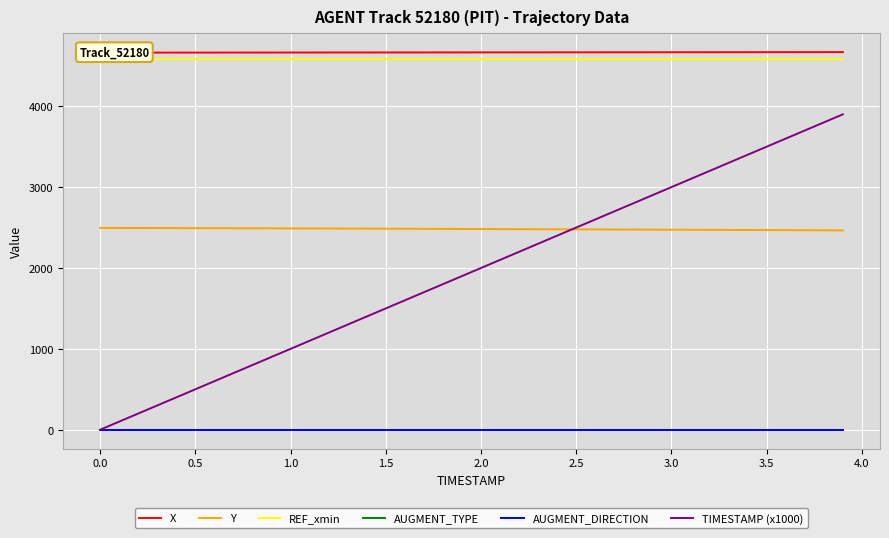

True or false: AUGMENT_TYPE and Y cross at least once.

False